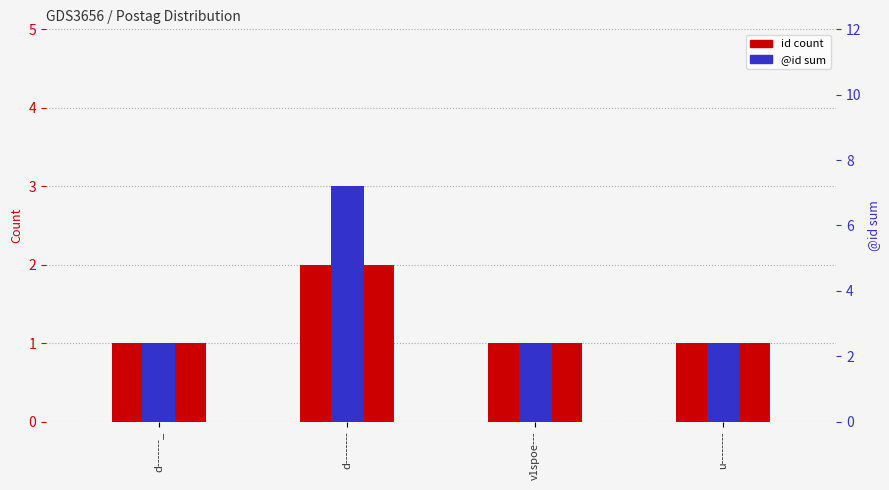

At d--------, list the series in order from largest to smallest.

@id sum, id count